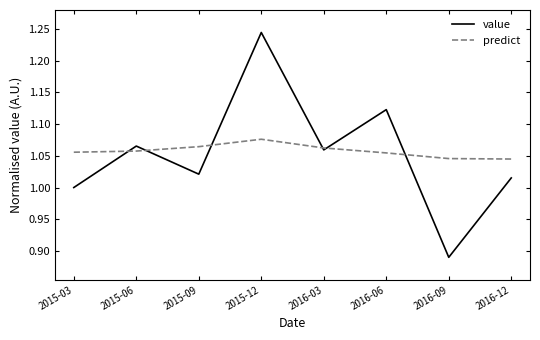

In value, how many points are lower than both neighbors (excluding endpoints)?

3